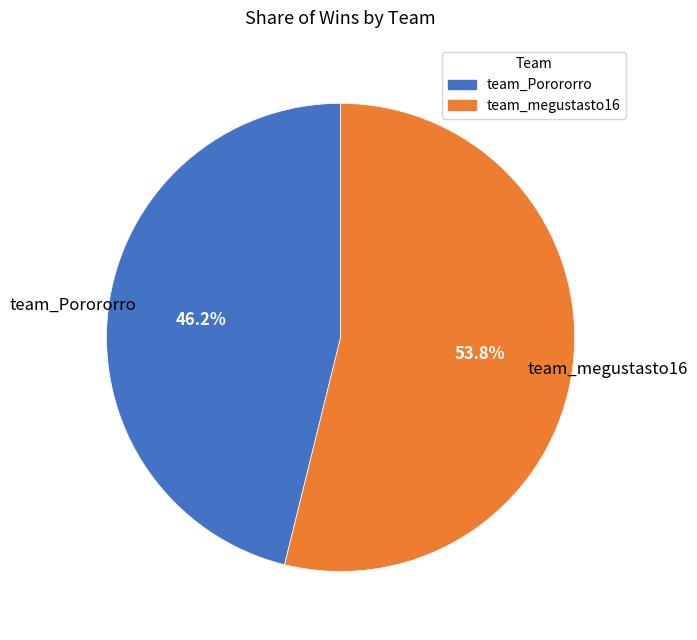

Rank the categories by value from lowest to highest.

team_Porororro, team_megustasto16